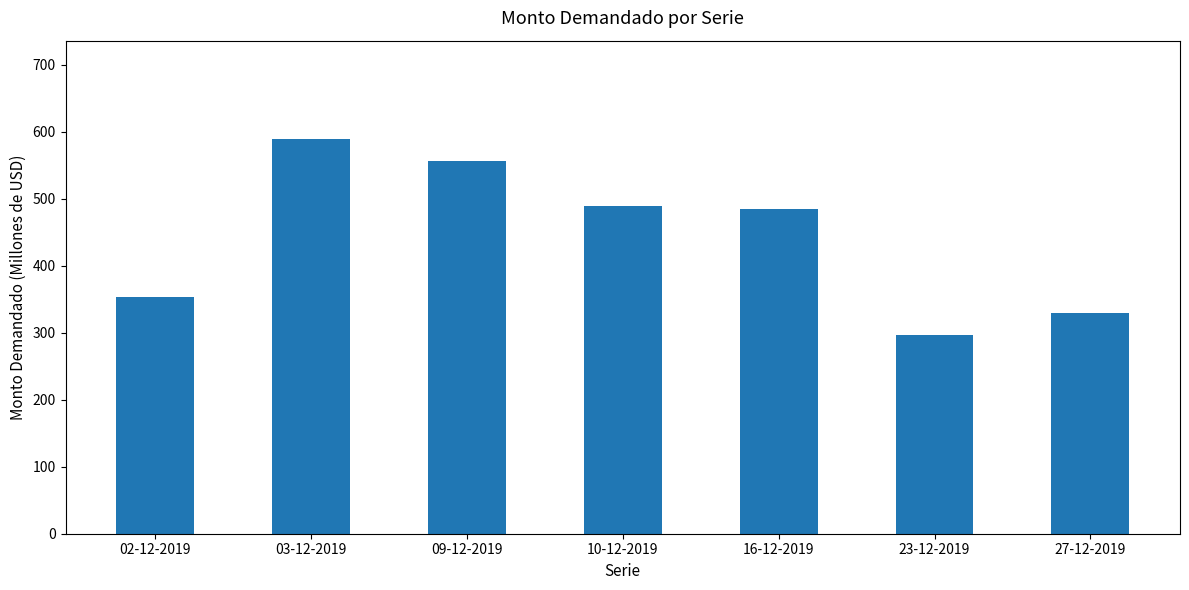

What is the minimum value shown in the chart?

296